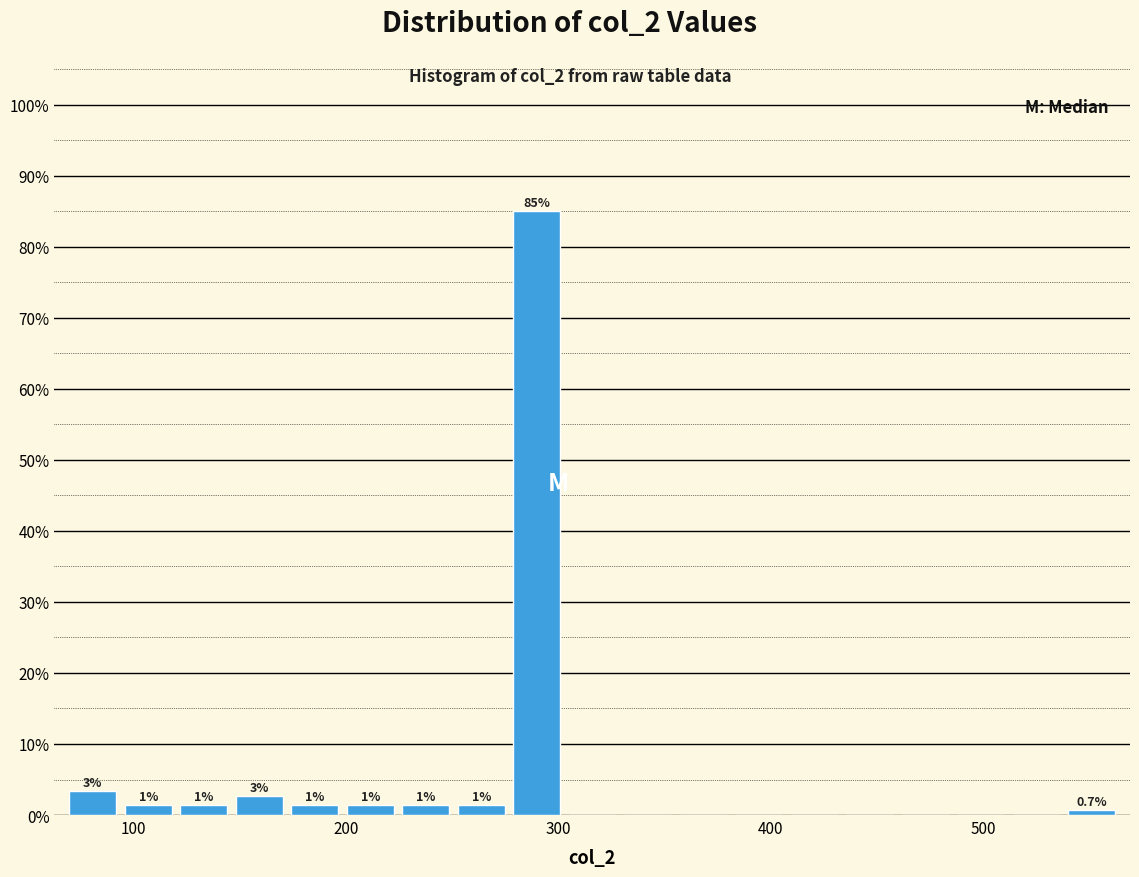

Around what value on the x-axis is the tallest bar? Give the approximate position of its centre, as read against the axis.

290